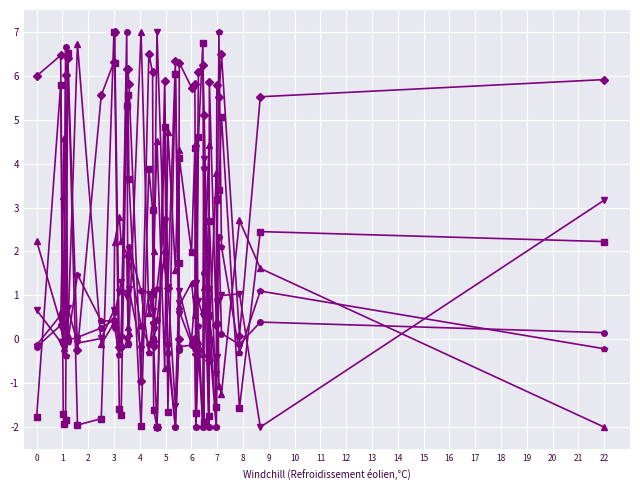

What is the smallest value displayed?

-2.0